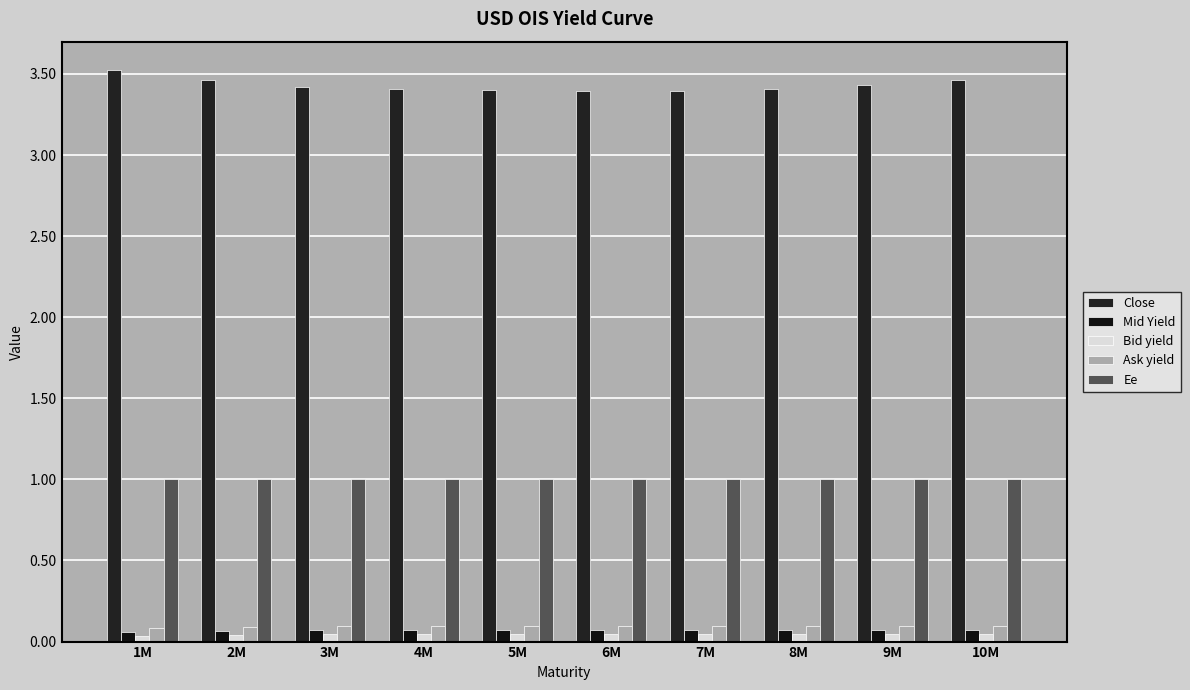

What is the label of the 8th bar from the left?

8M